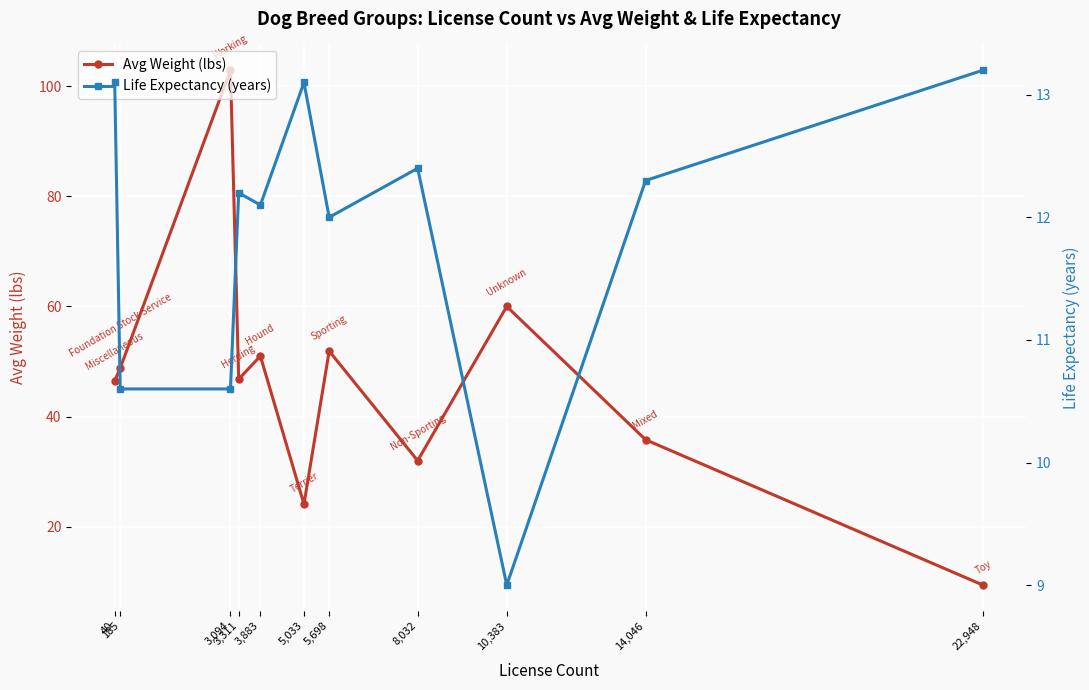

Reading left to right, list all the values displayed in this chart.

Avg Weight (lbs): 40=46.5	185=48.8	3,094=102.9	3,311=46.8	3,883=51.0	5,033=24.1	5,698=51.9	8,032=32.0	10,383=60.0	14,046=35.8	22,948=9.4
Life Expectancy (years): 40=13.1	185=10.6	3,094=10.6	3,311=12.2	3,883=12.1	5,033=13.1	5,698=12.0	8,032=12.4	10,383=9.0	14,046=12.3	22,948=13.2